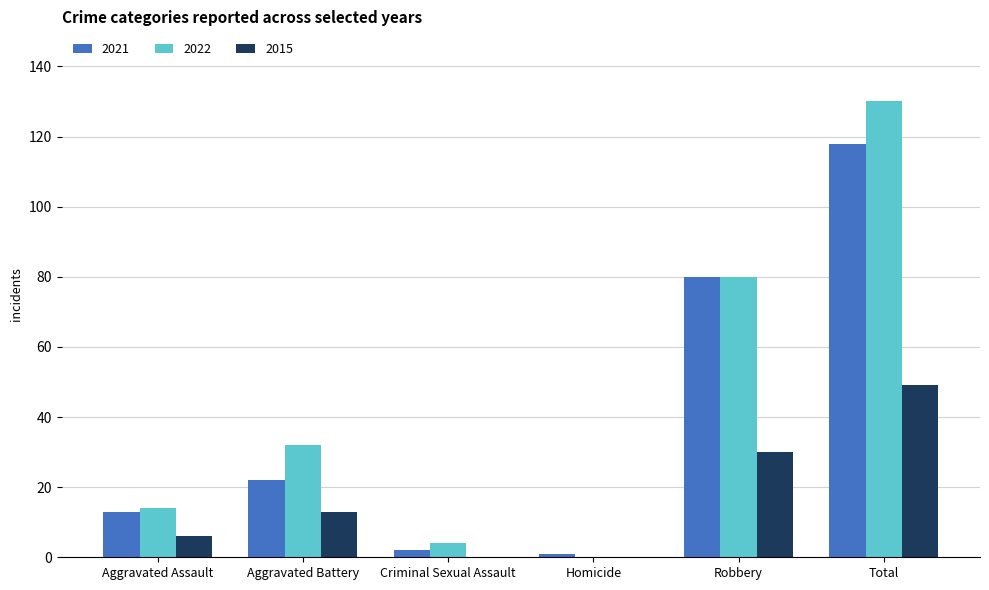

What is the highest value of the 2022 series?

130